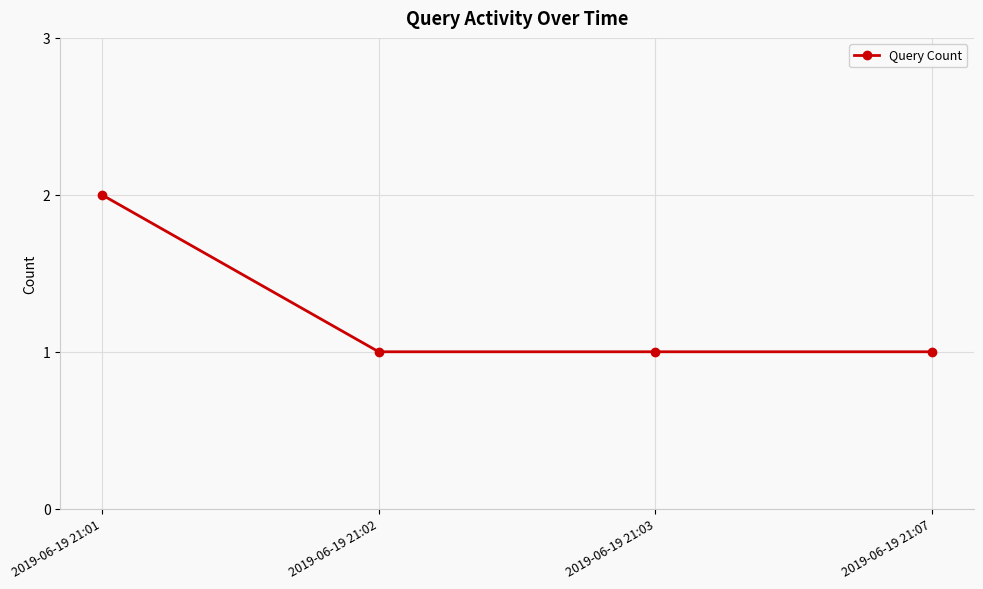

Which label corresponds to the largest value in the chart?

2019-06-19 21:01